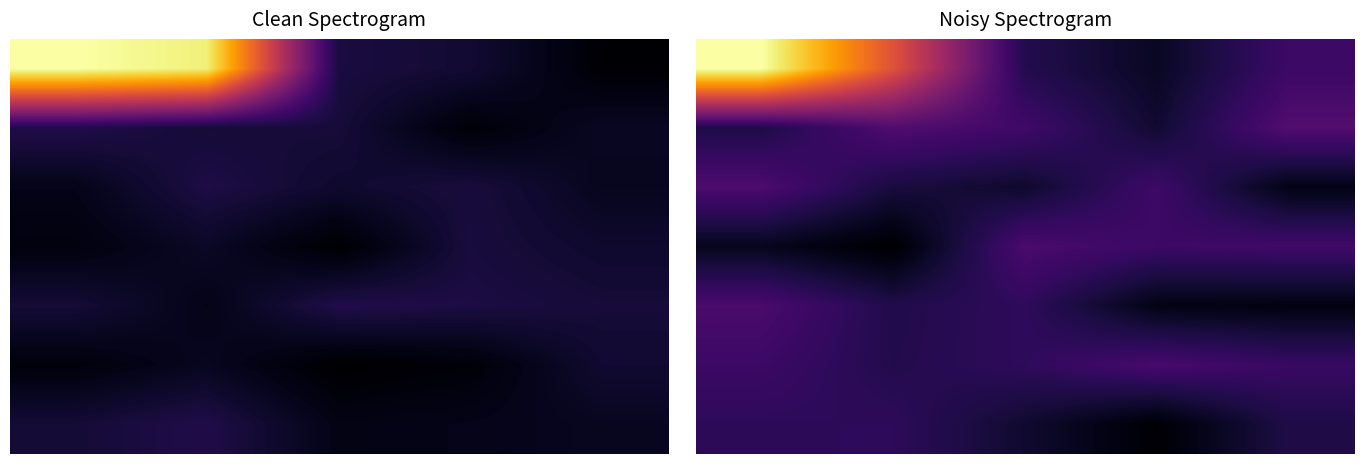

At how many categories does at least one series exceed 0?

5